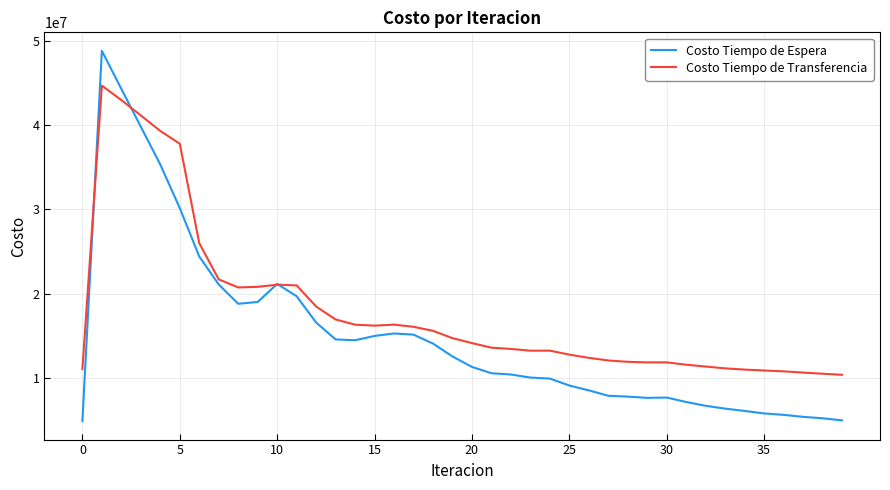

What is the maximum value shown in the chart?

48799809.4